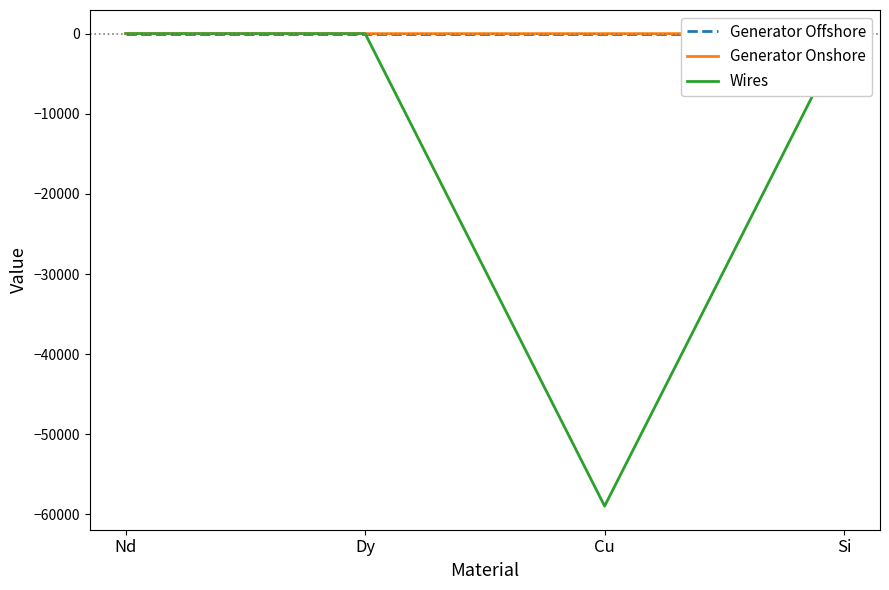

How many values in Wires are below zero?

1